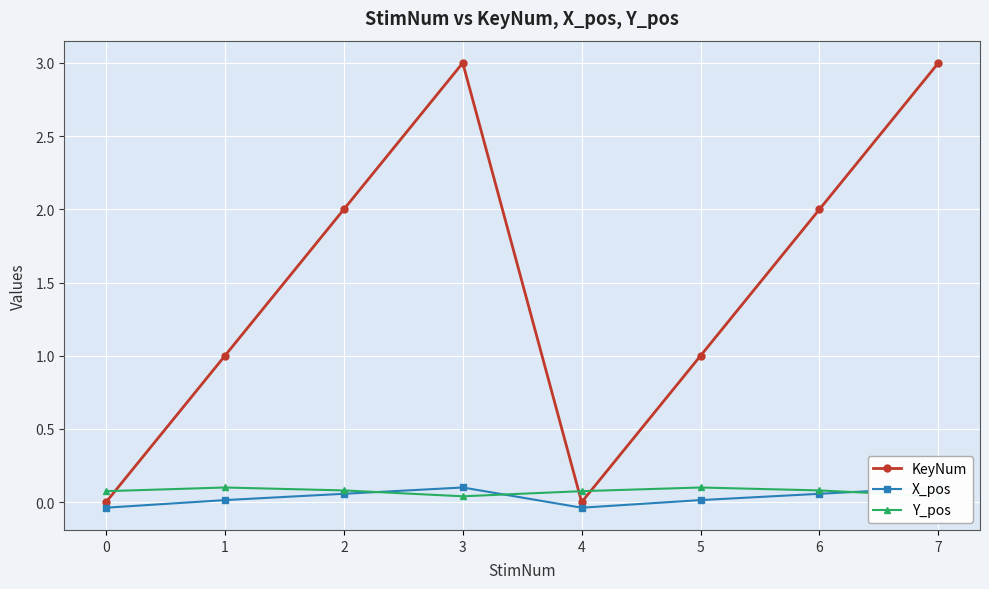

True or false: Y_pos has a value of 0.0 at 6.

False